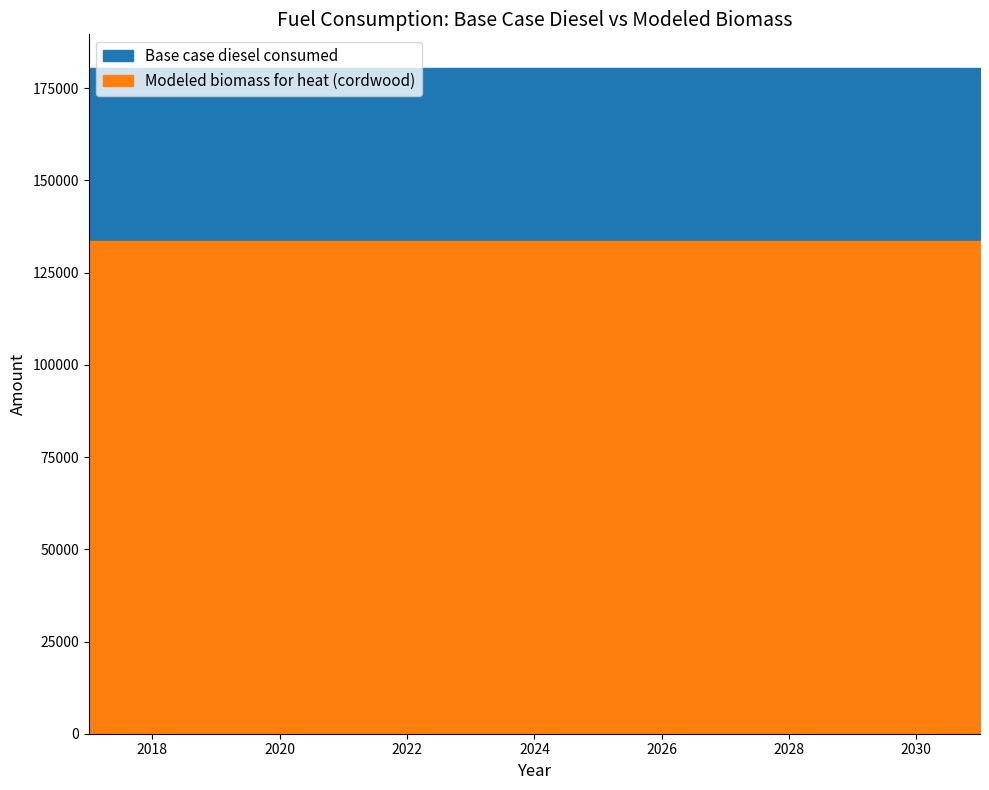

The value of Modeled biomass for heat (cordwood) at 2026 is 81579.5. True or false?

False